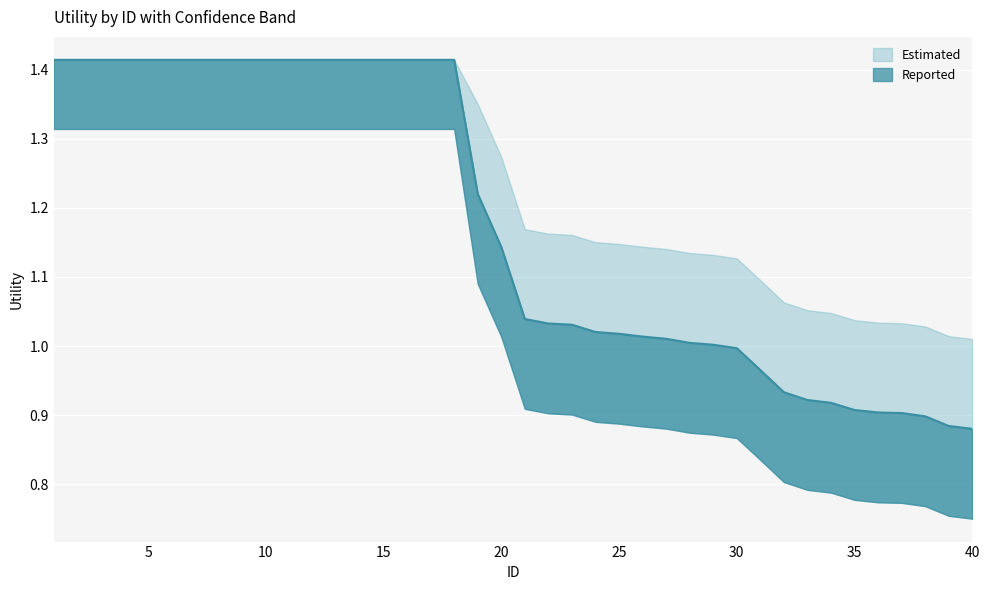

Reading left to right, what are all the values shown in this chart?

1=1.4	2=1.4	3=1.4	4=1.4	5=1.4	6=1.4	7=1.4	8=1.4	9=1.4	10=1.4	11=1.4	12=1.4	13=1.4	14=1.4	15=1.4	16=1.4	17=1.4	18=1.4	19=1.2	20=1.1	21=1.0	22=1.0	23=1.0	24=1.0	25=1.0	26=1.0	27=1.0	28=1.0	29=1.0	30=1.0	31=1.0	32=0.9	33=0.9	34=0.9	35=0.9	36=0.9	37=0.9	38=0.9	39=0.9	40=0.9